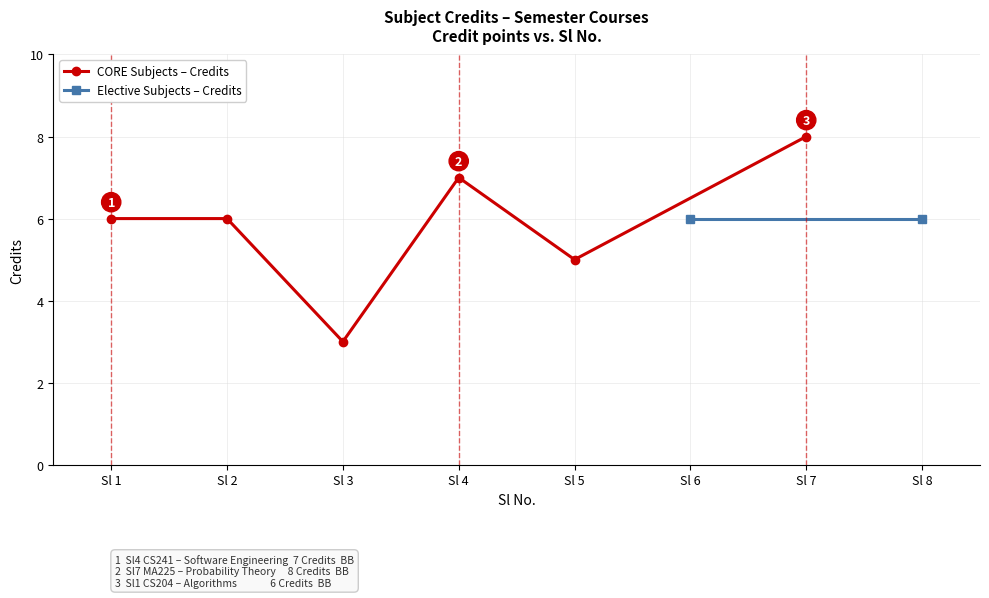

Reading right to left, list all the values displayed in this chart.

8=6	7=8	6=6	5=5	4=7	3=3	2=6	1=6